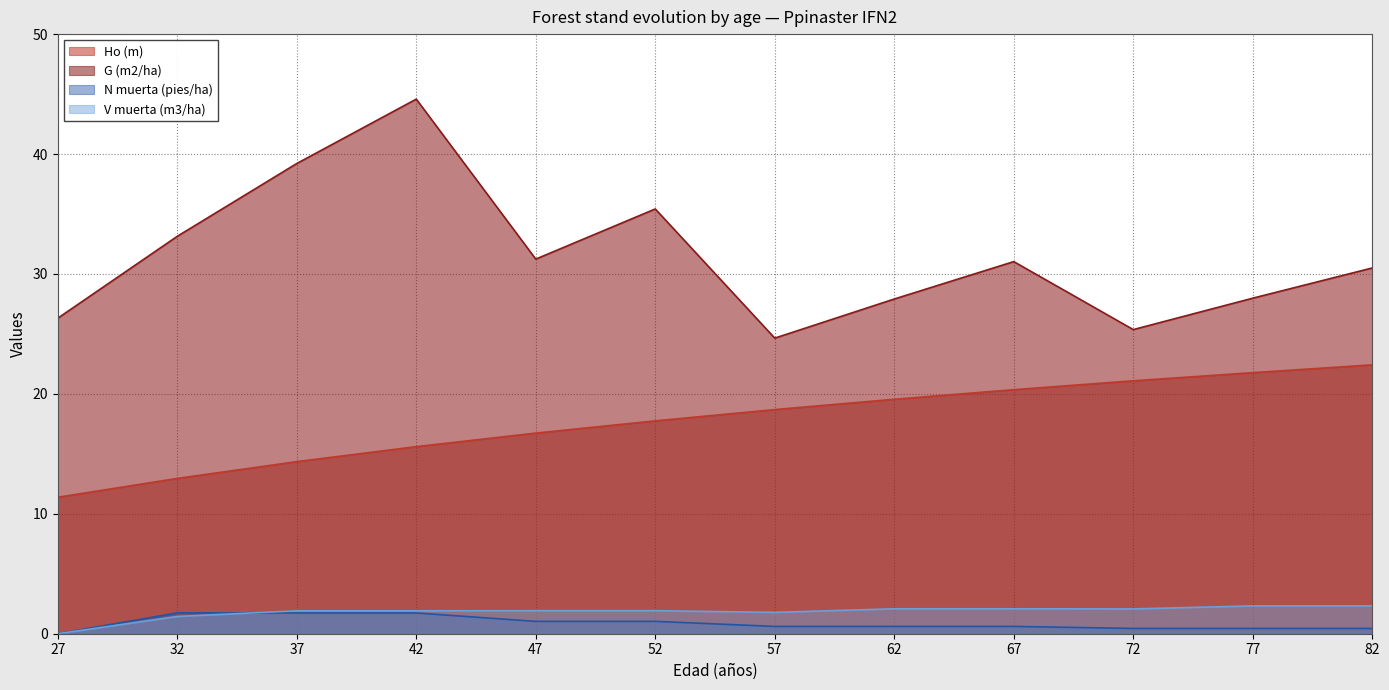

Is it true that Ho (m) equals 11.4 at 27?

True